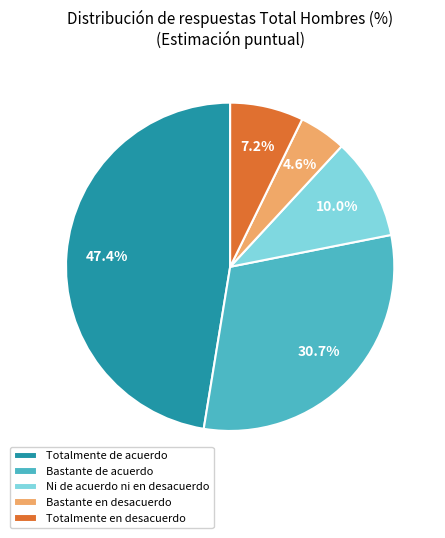

To the nearest percent, what percentage of the pie is Totalmente de acuerdo?

47%